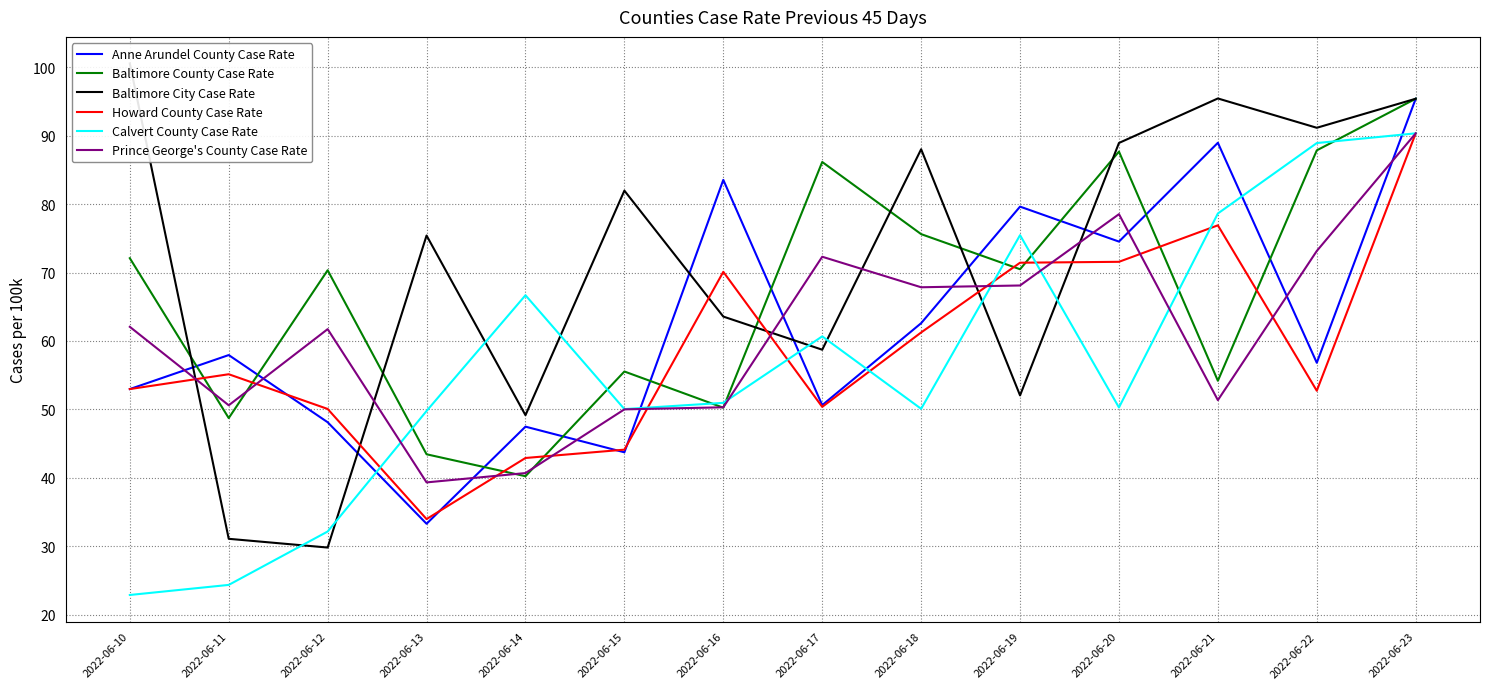

The Prince George's County Case Rate series shows 27.8 at 2022-06-14. True or false?

False